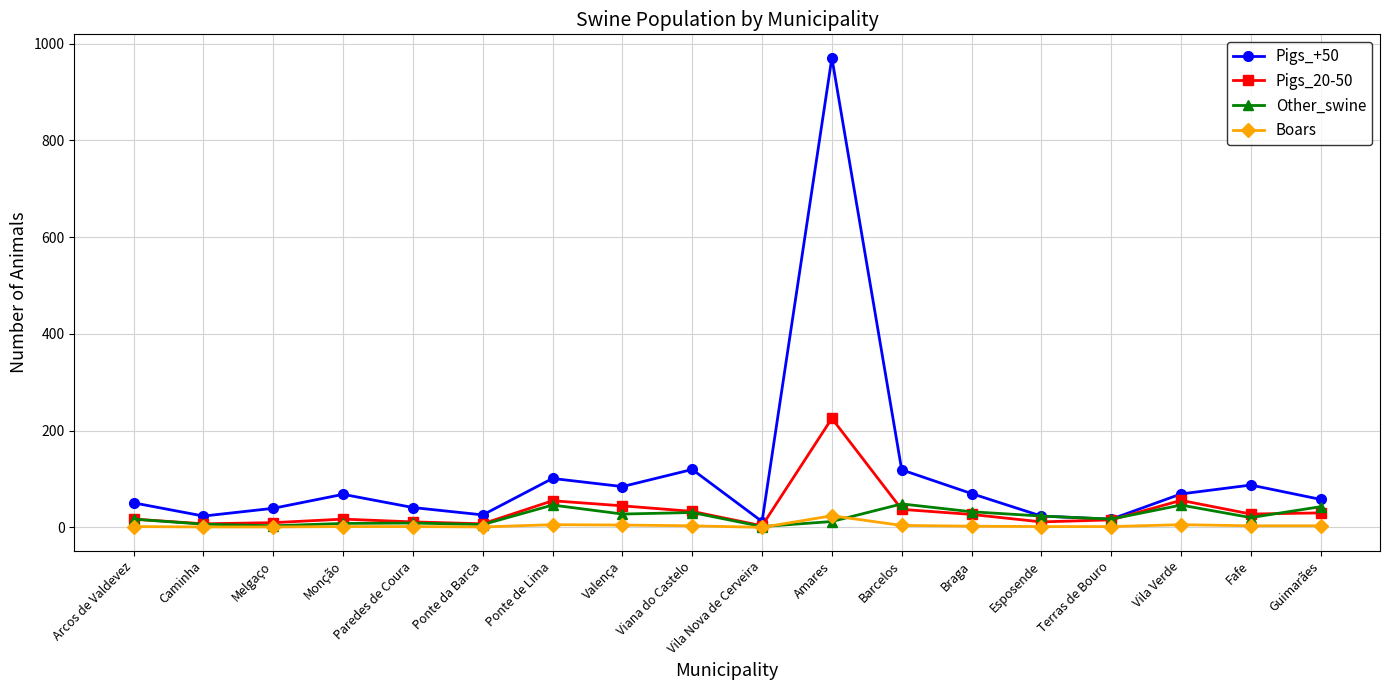

Is the value of Pigs_+50 at Paredes de Coura greater than the value of Boars at Caminha?

Yes